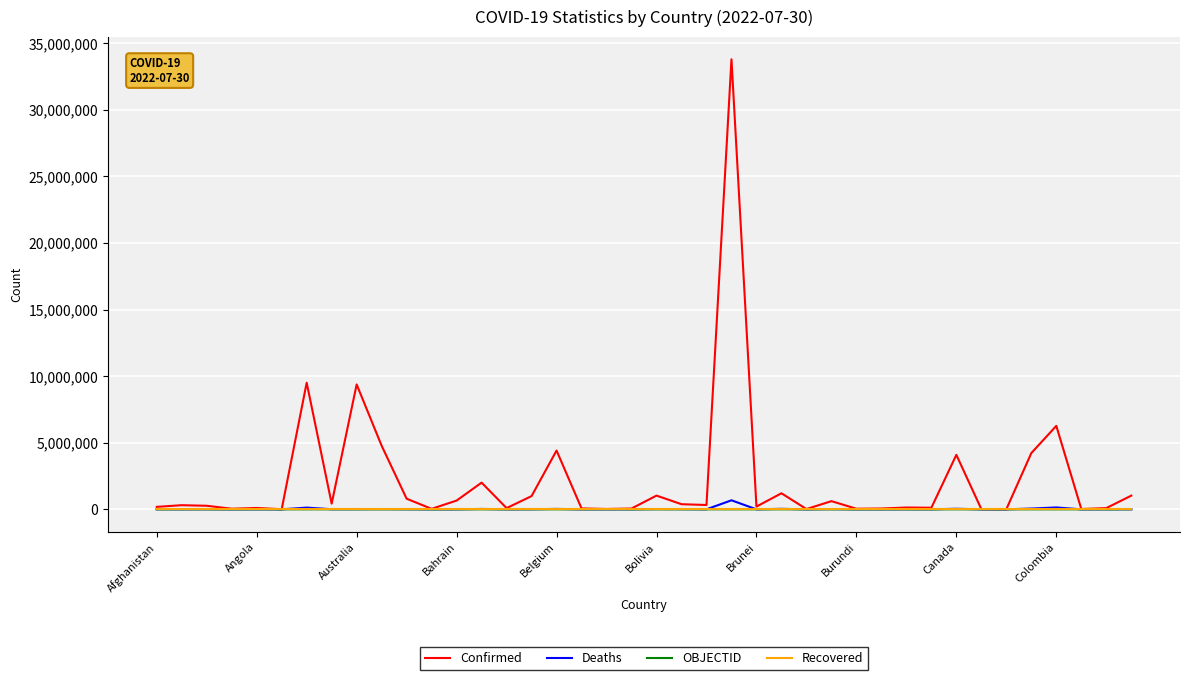

Which series has the widest spread of values?

Confirmed